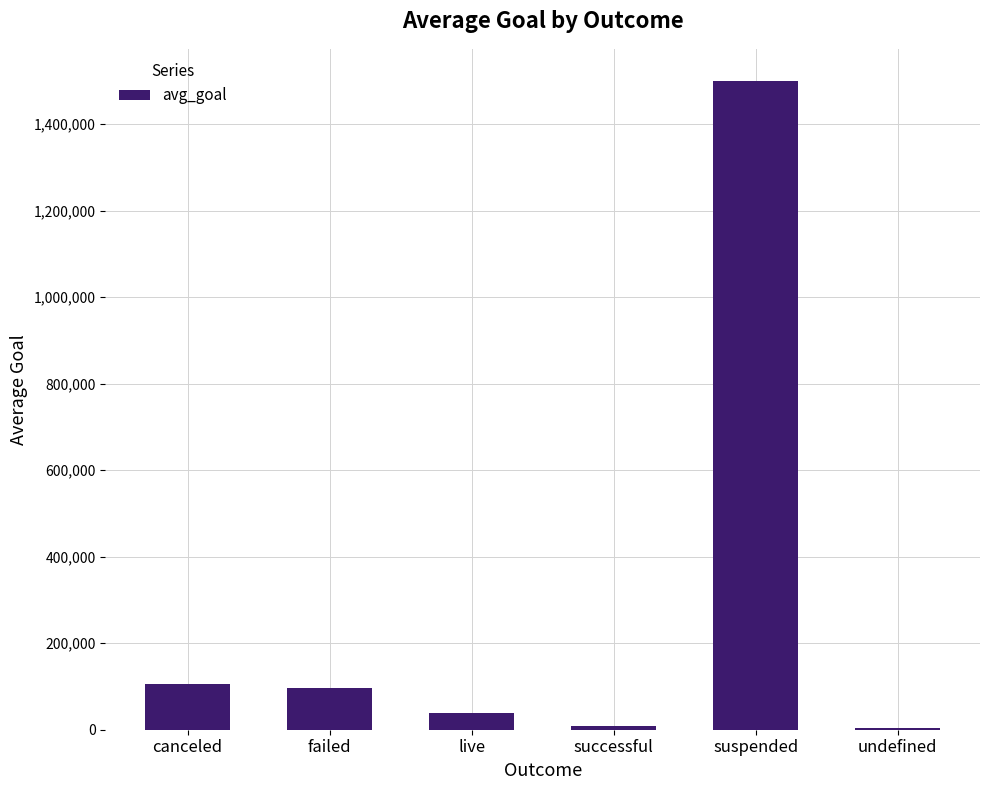

What is the maximum value shown in the chart?

1499147.8